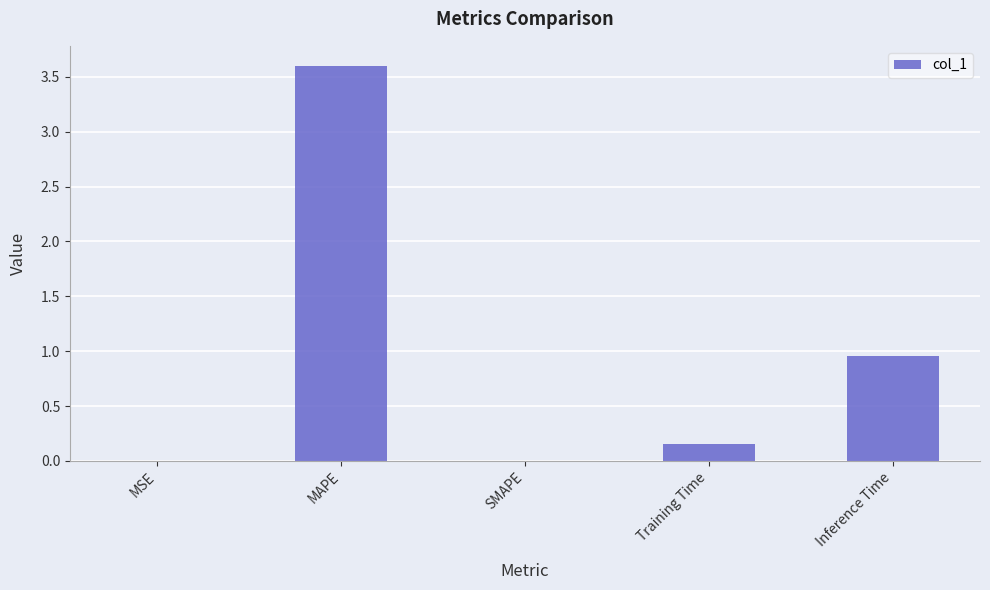

What is the maximum value shown in the chart?

3.6